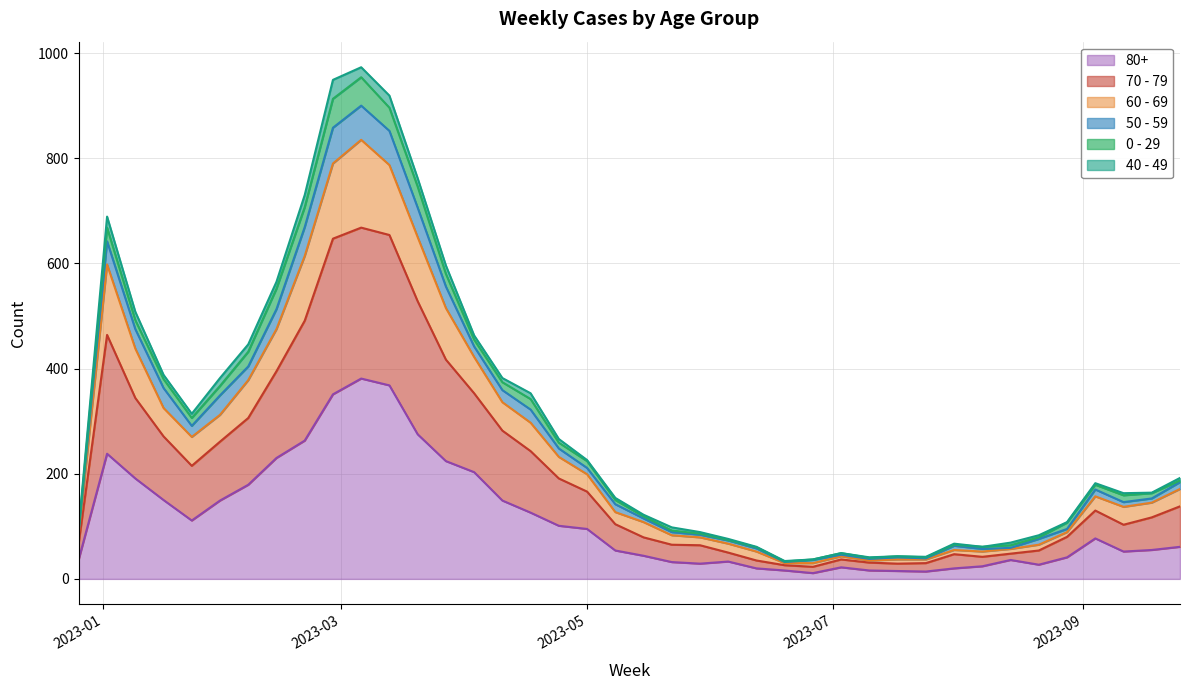

How many lines are shown in the chart?

6